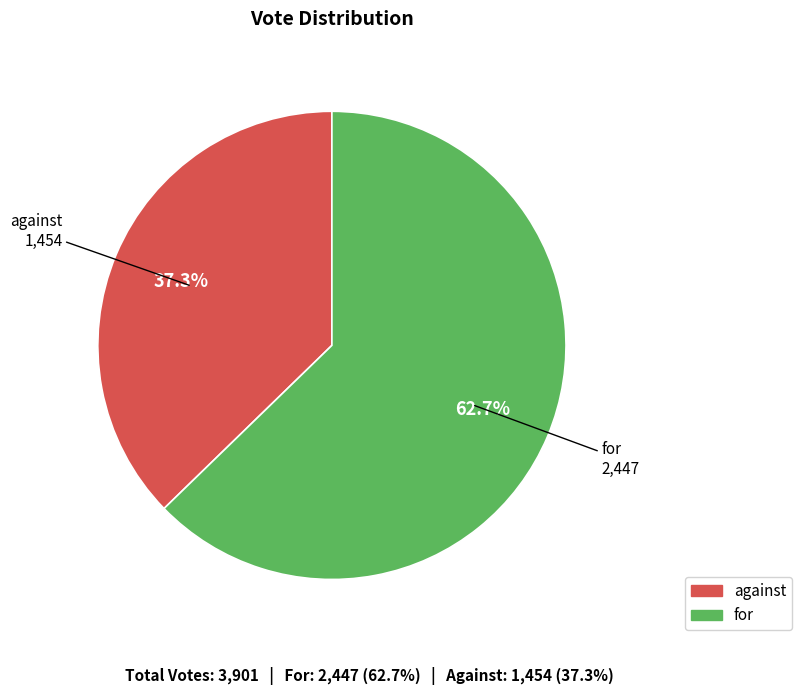

To the nearest percent, what is the difference between the for and against slice percentages?

25%